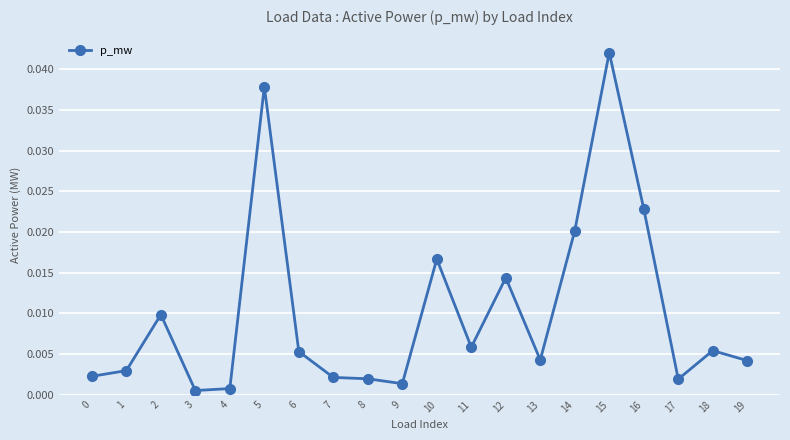

Where is the first local maximum?

2